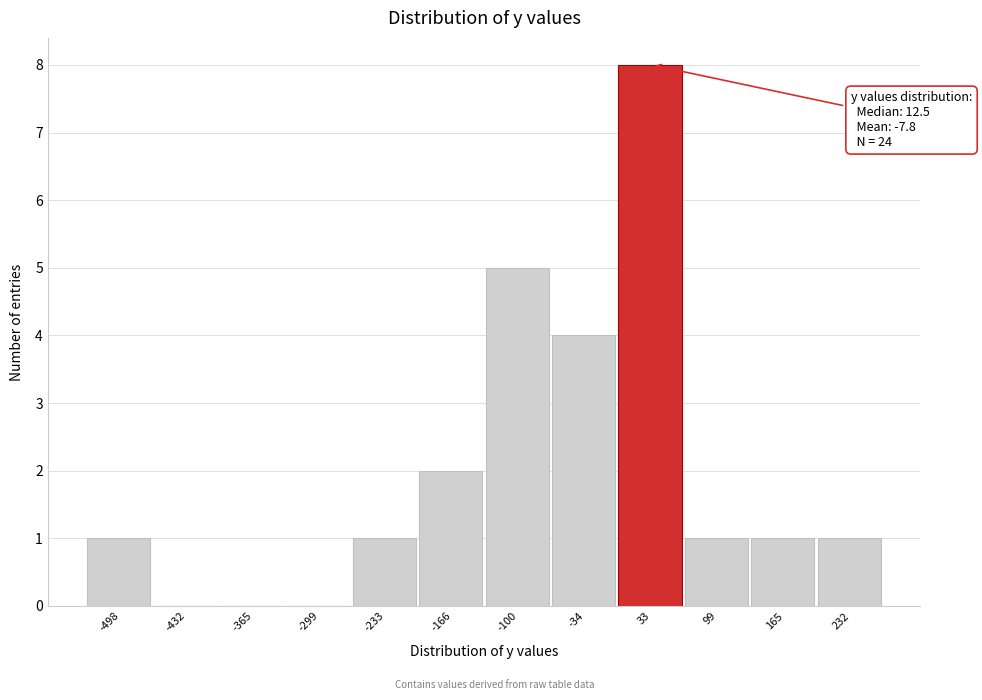

Reading right to left, transcribe all the data shown in this chart.

232=1	165=1	99=1	33=8	-34=4	-100=5	-166=2	-233=1	-299=0	-365=0	-432=0	-498=1